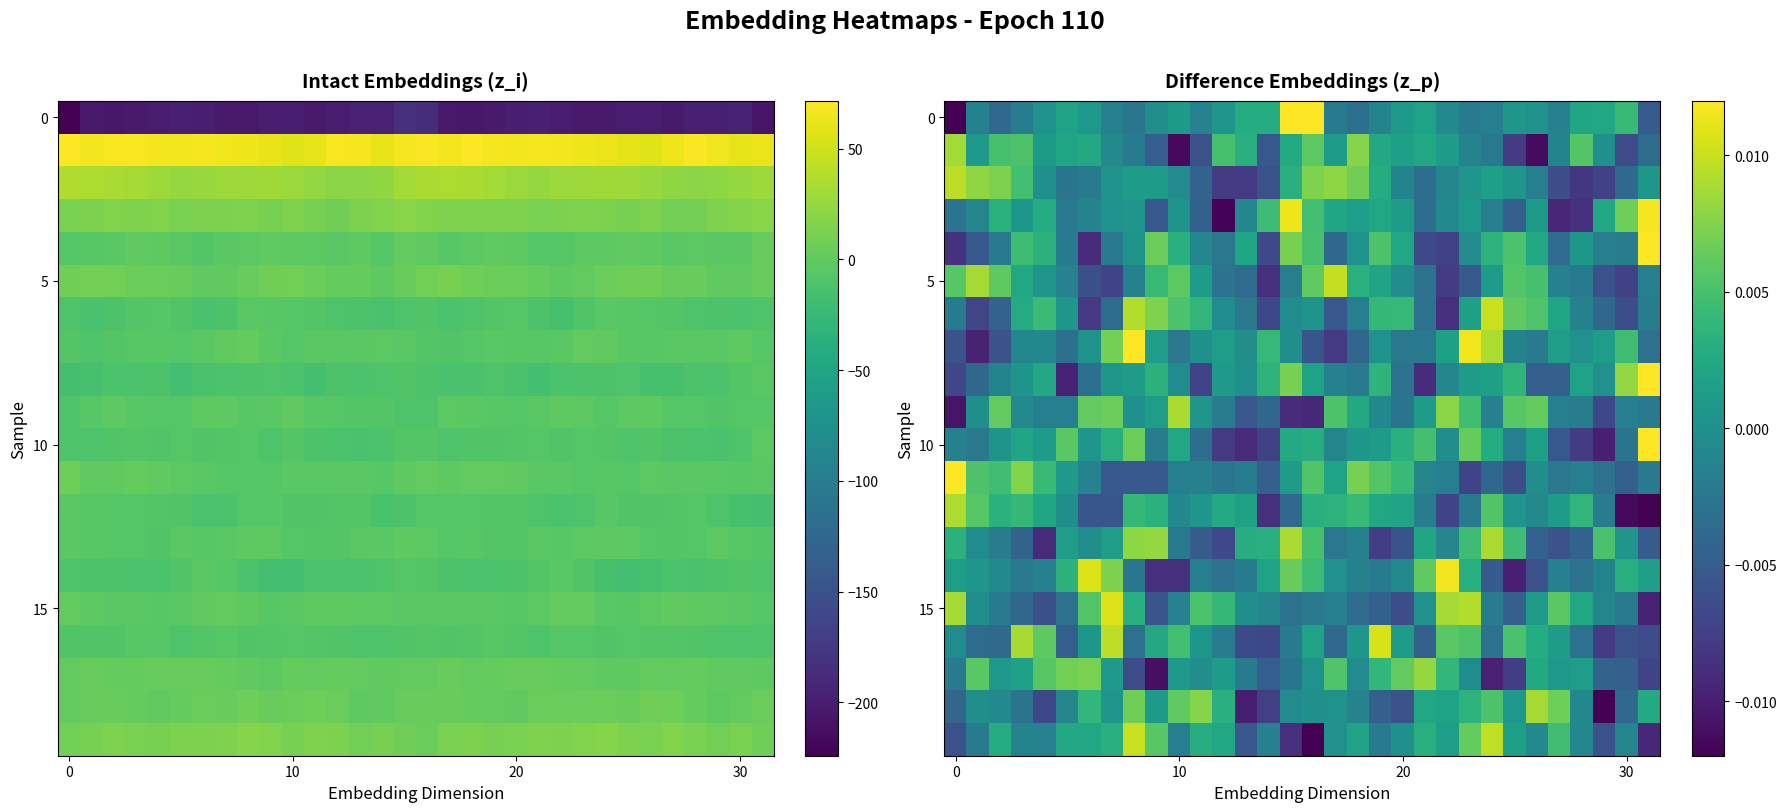

At how many categories does at least one series exceed 0?

32